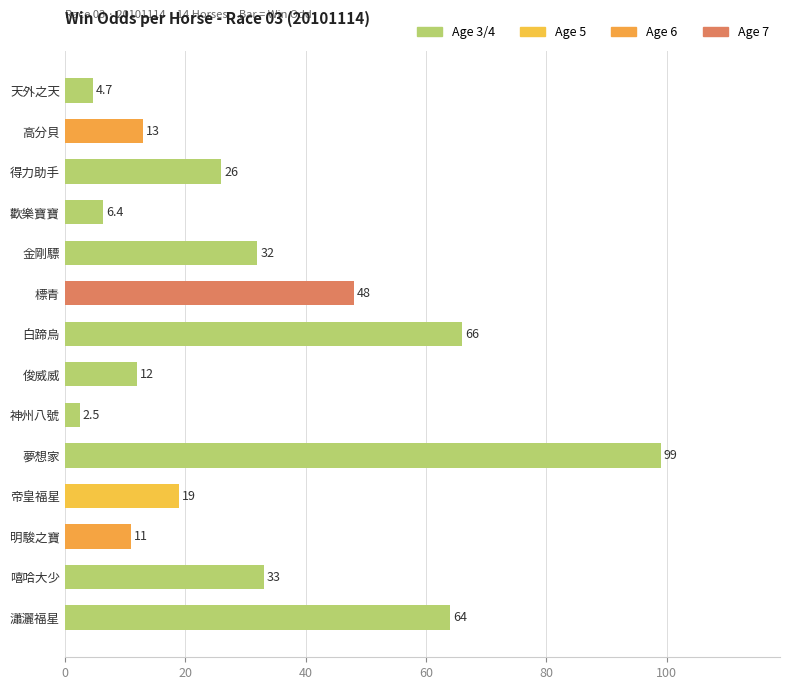

Count the number of data series in this chart.

1